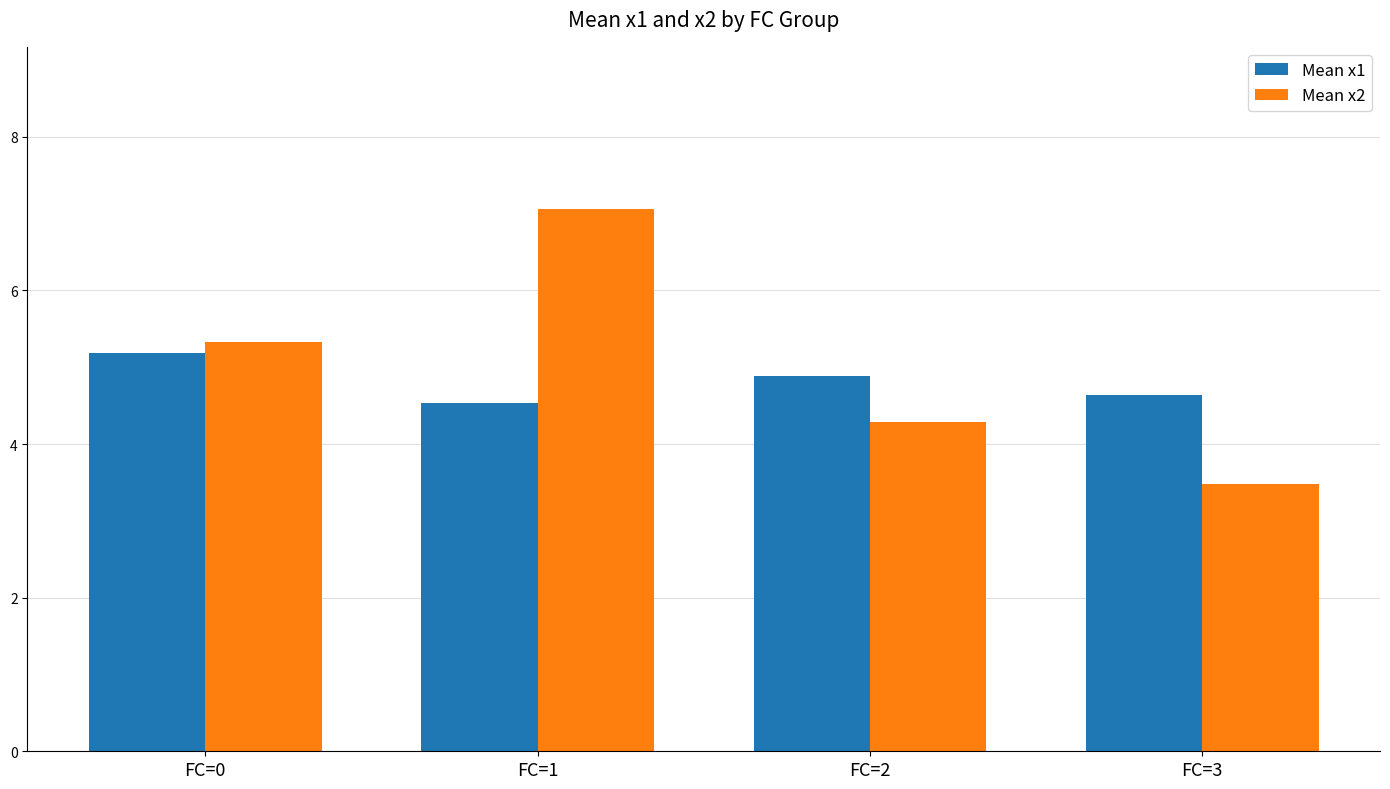

What value does the Mean x2 series have at FC=3?

3.5